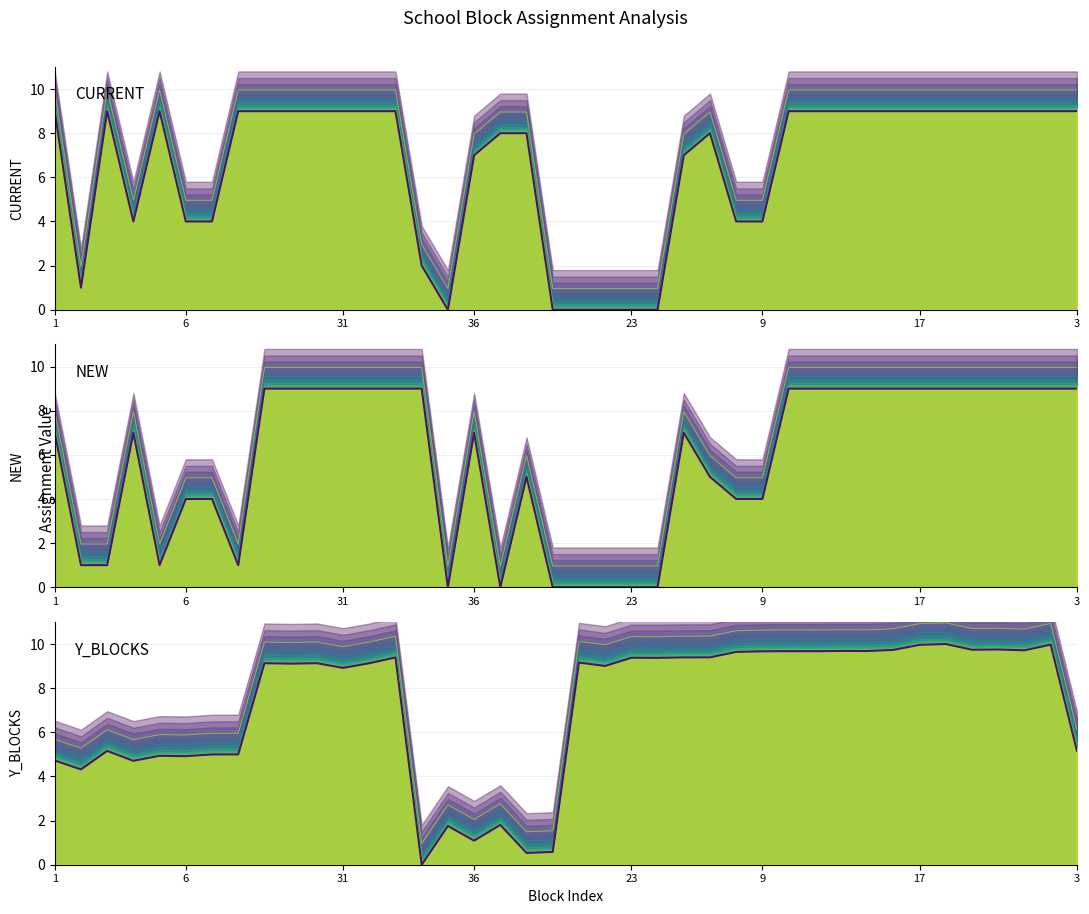

At which category is the sum across all series the highest?

34